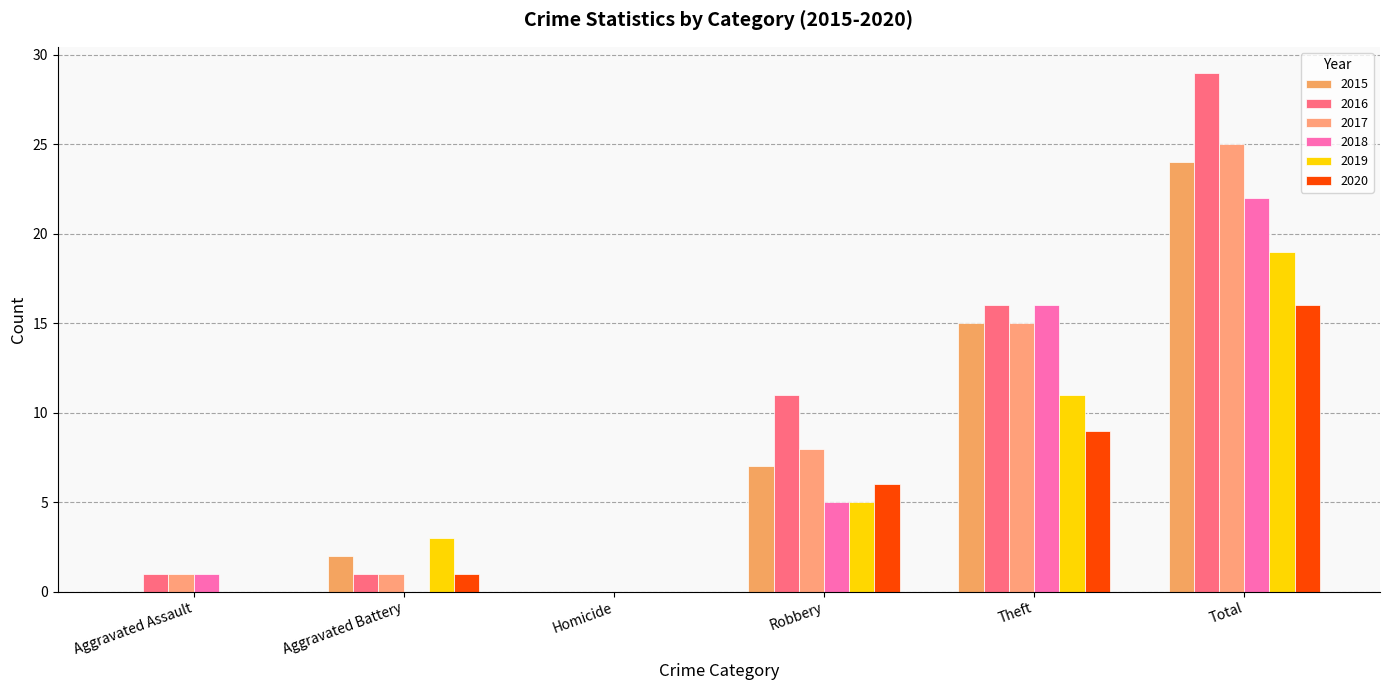

What is the label of the 5th bar from the left?

Theft